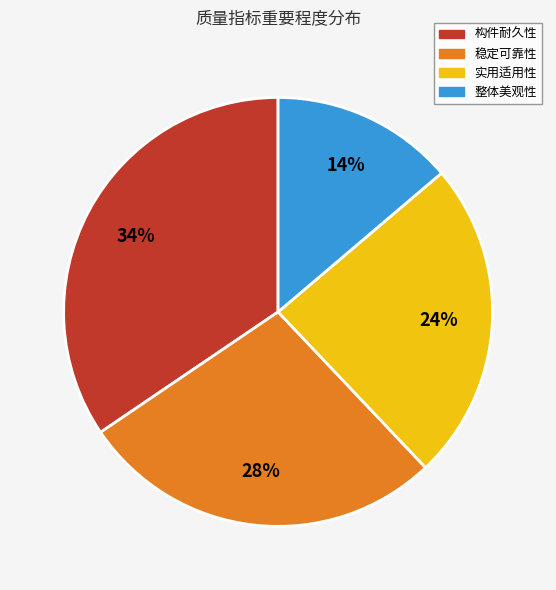

Does any single category account for the majority?

No